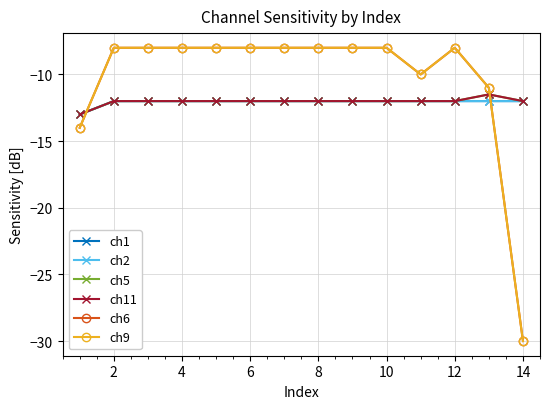

What is the sum of all ch2 values?

-169.0